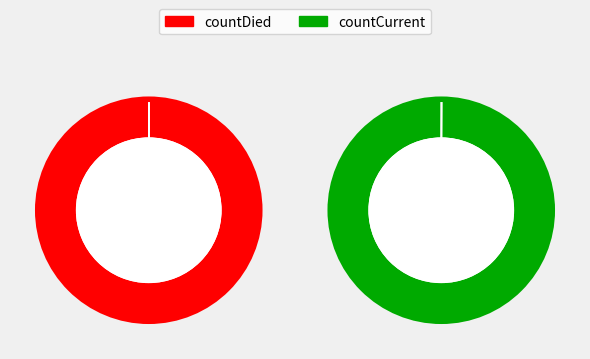

Count the number of slices in the pie.

2